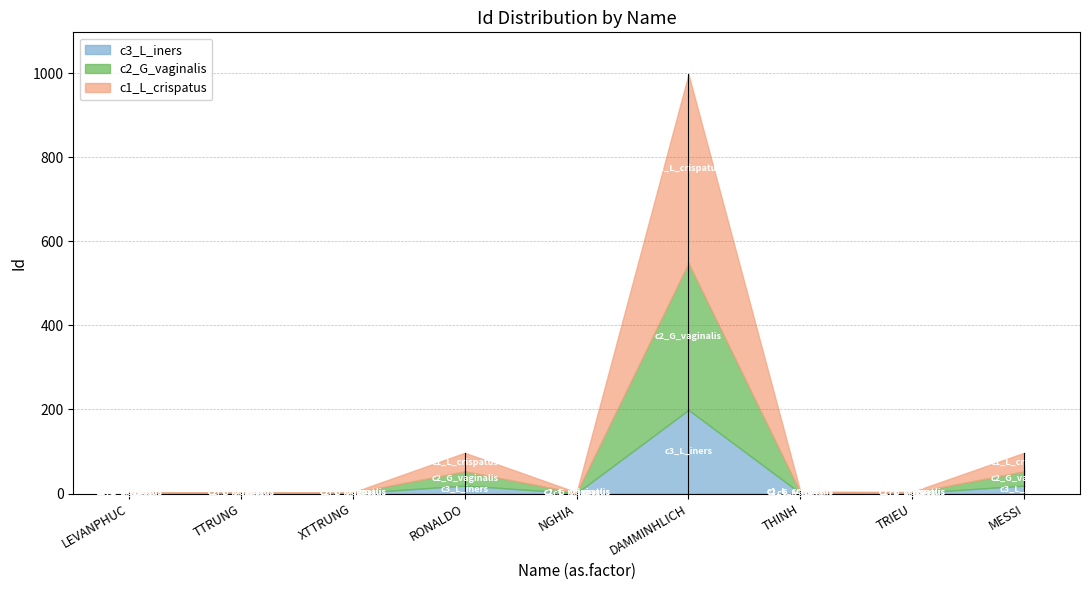

What is the sum of the values at XTTRUNG and DAMMINHLICH?

1002